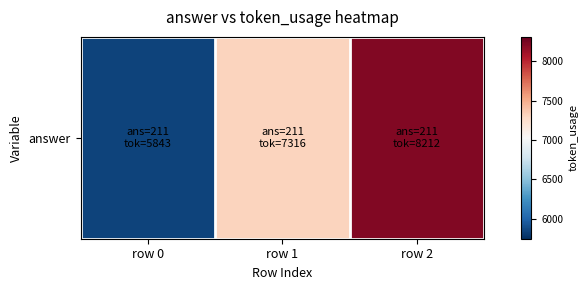

Count the number of values greater than 7316.

1